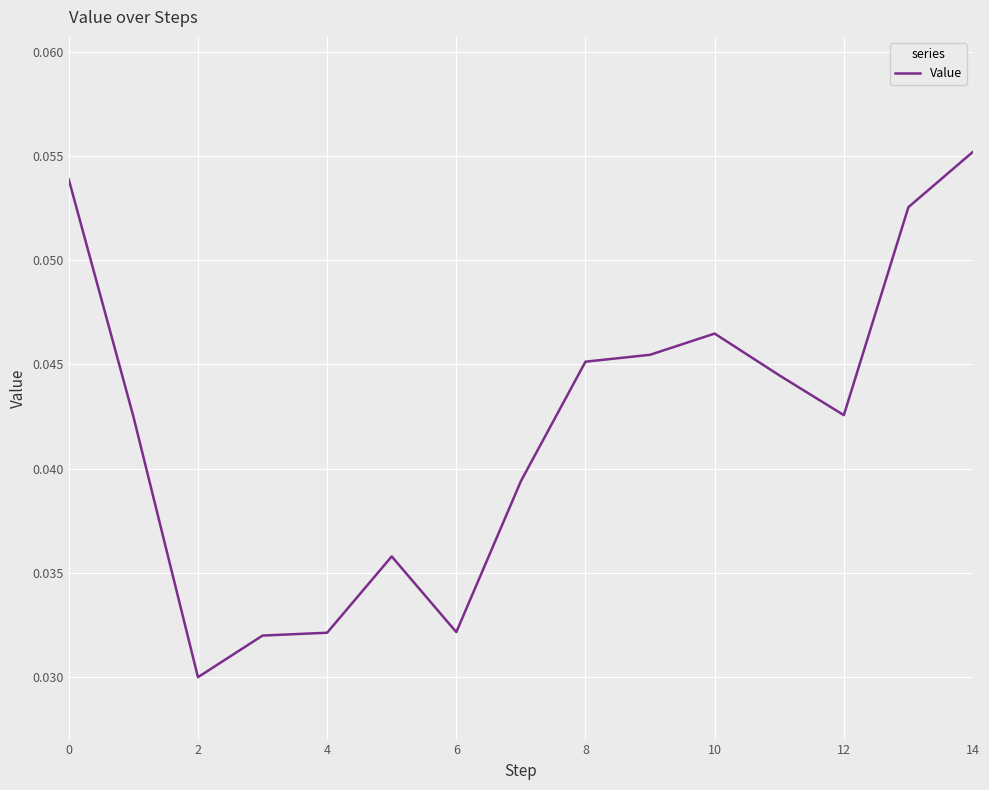

Is this an area chart (filled region under the line)?

No